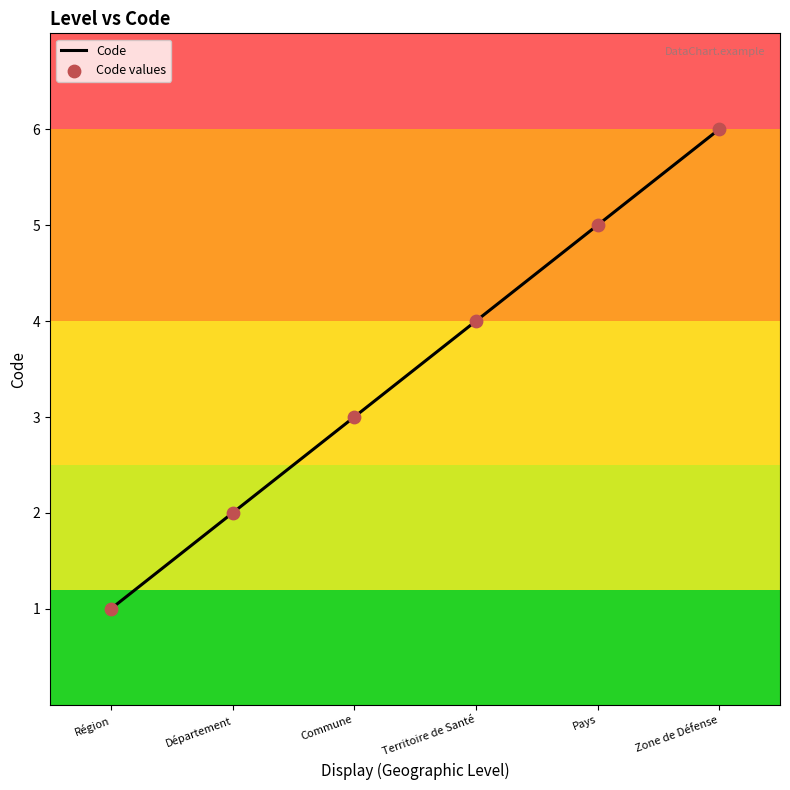

List the labels in order of value, largest first.

Zone de Défense, Pays, Territoire de Santé, Commune, Département, Région